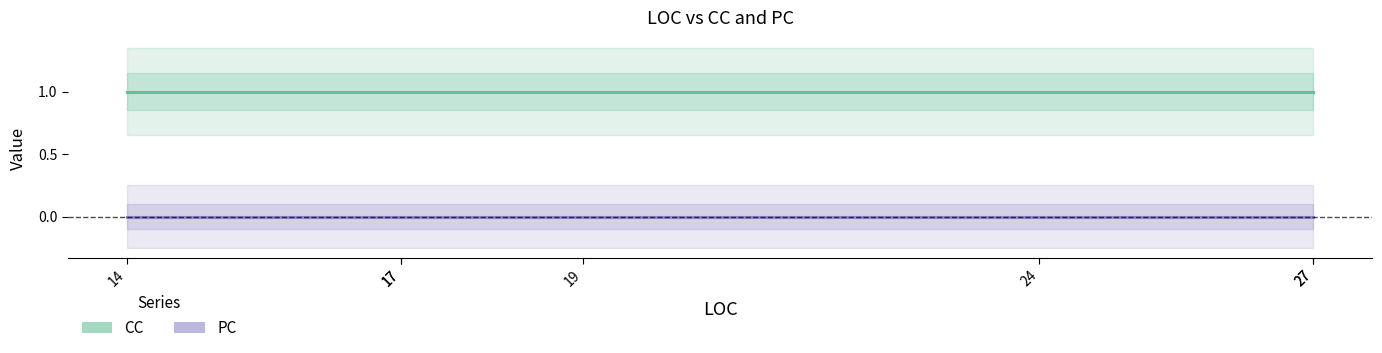

How many lines are shown in the chart?

2